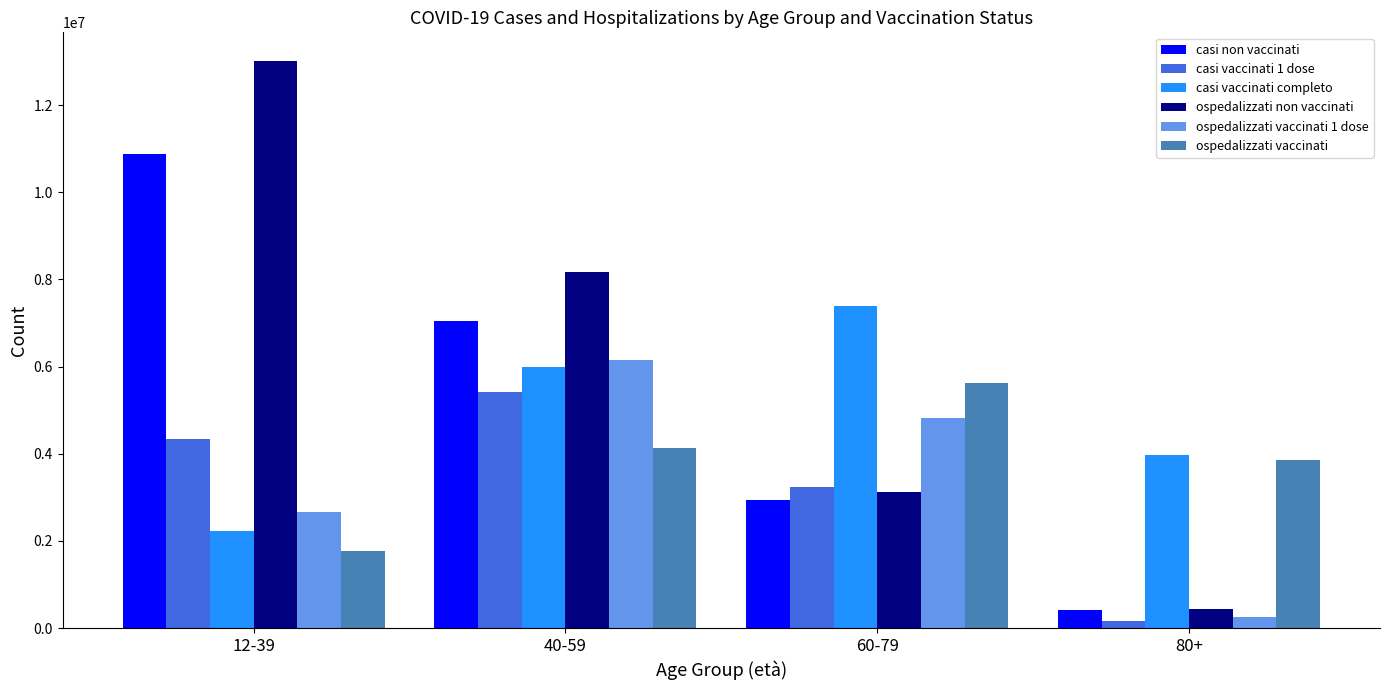

At how many categories does at least one series exceed 3900328?

4